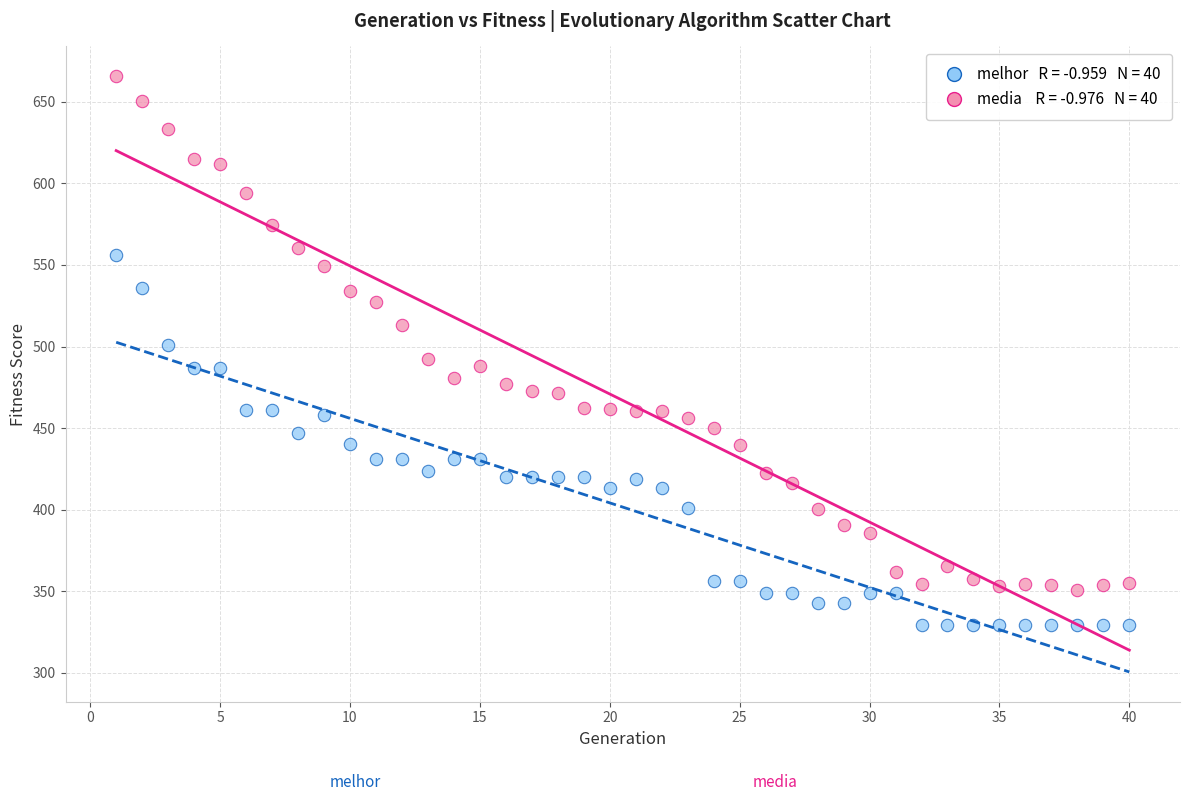

Across all data points, what is the range of X values (max minus min)?

39.0